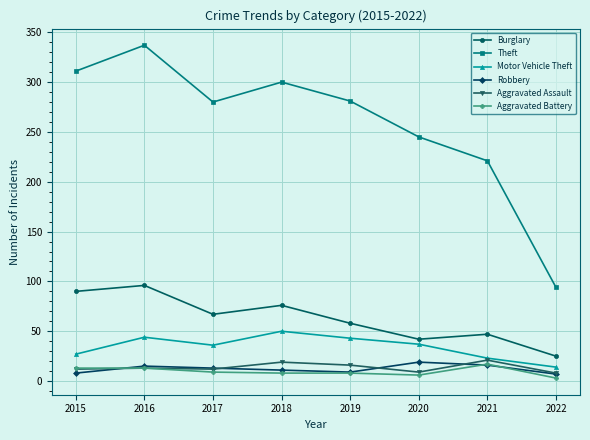

The value of Burglary at 2018 is 76. True or false?

True